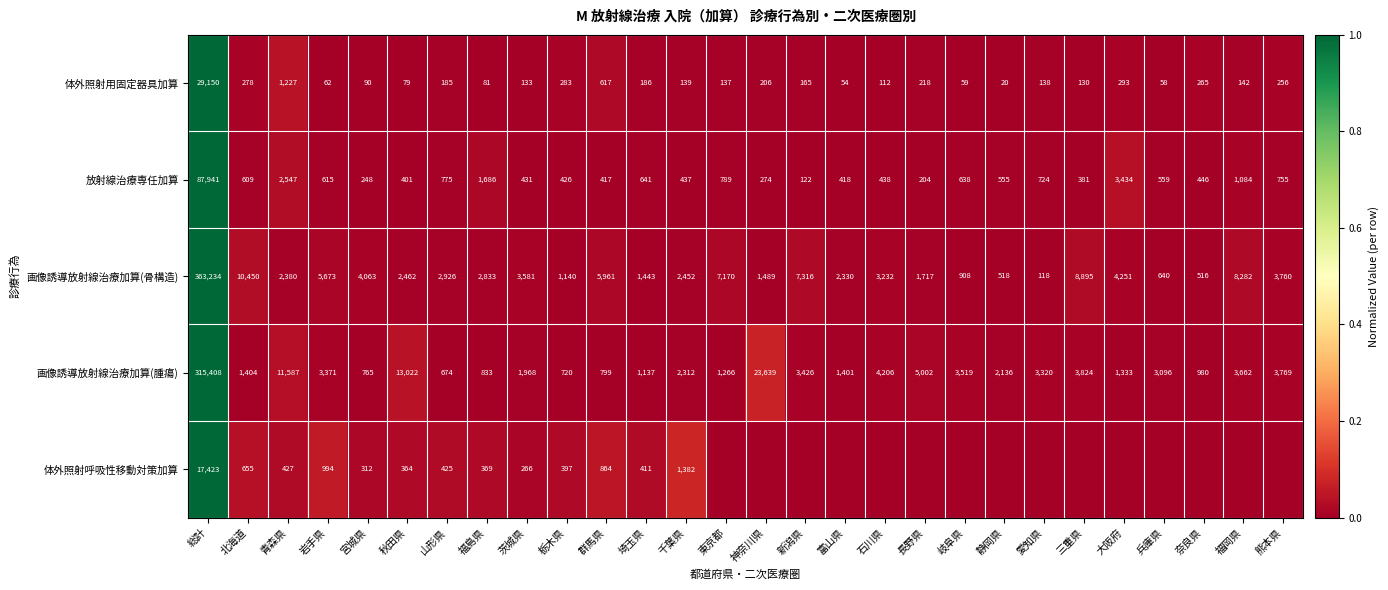

How many distinct data groups are displayed?

5